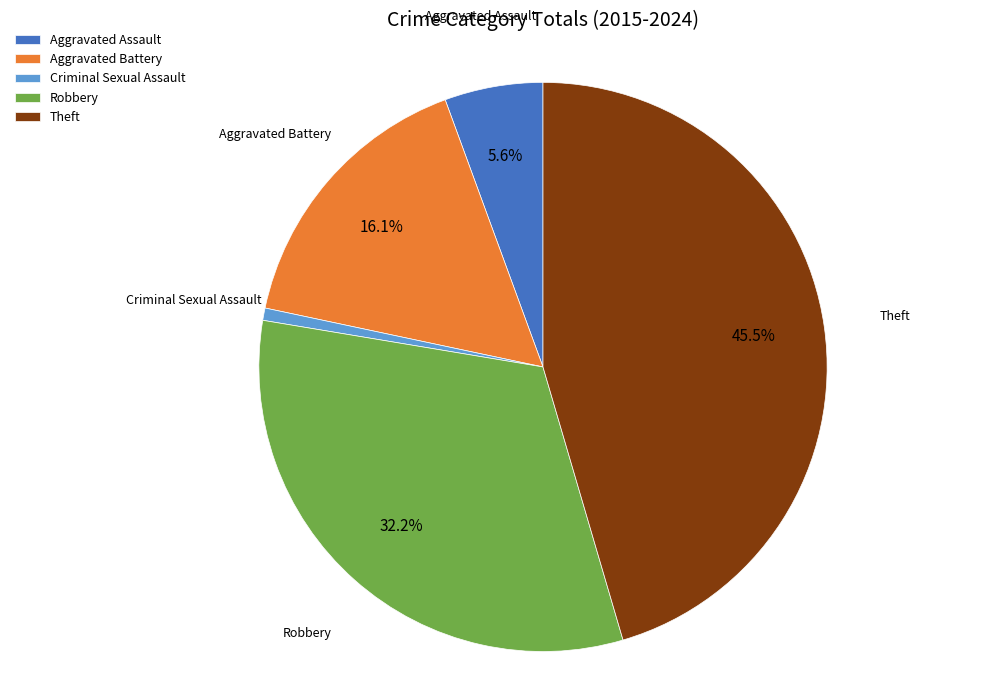

Does any single category account for the majority?

No